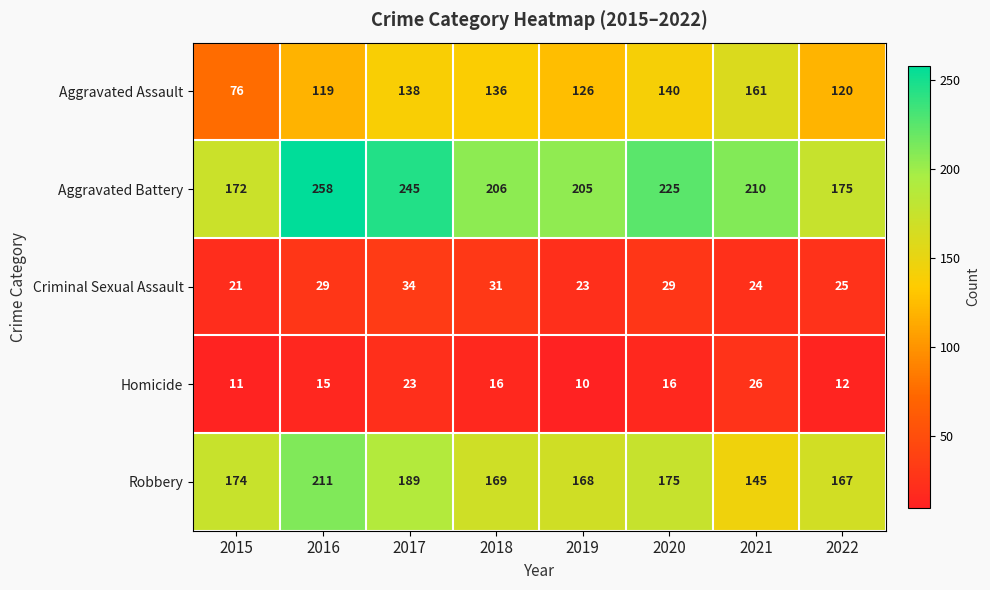

How many values in the Robbery series are below 174?

4